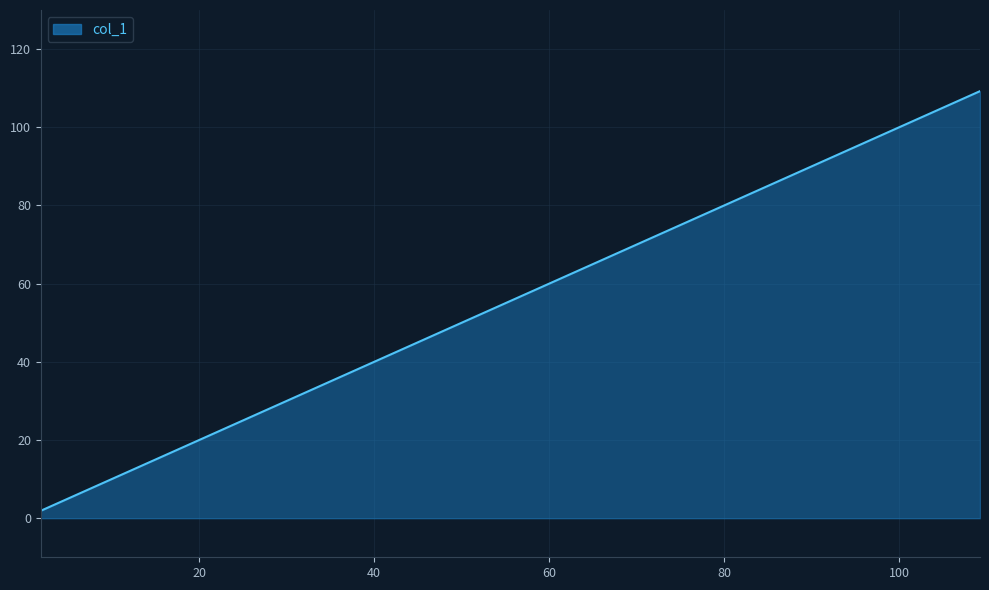

Reading left to right, what are all the values shown in this chart?

1.9	4.4	7.3	10.1	12.7	15.3	18.3	21.5	24.7	27.0	29.1	32.1	35.3	37.9	41.0	43.6	46.3	49.1	53.4	57.7	61.0	63.3	65.6	67.8	70.1	72.4	74.9	76.9	79.9	82.5	86.5	89.4	91.7	94.1	96.5	98.8	101.5	104.2	106.6	109.2